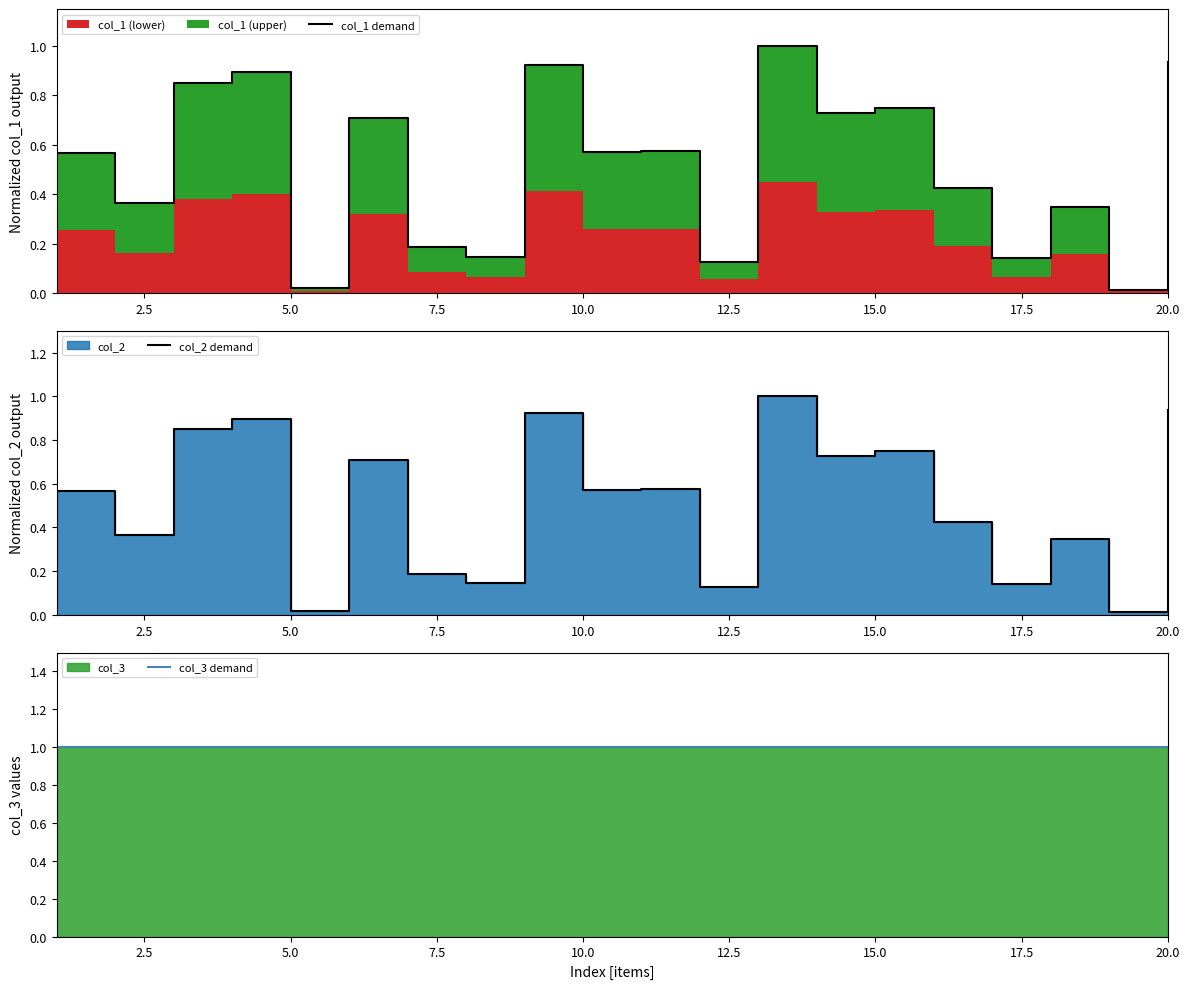

The col_2 demand series shows 0.2 at 17. True or false?

False